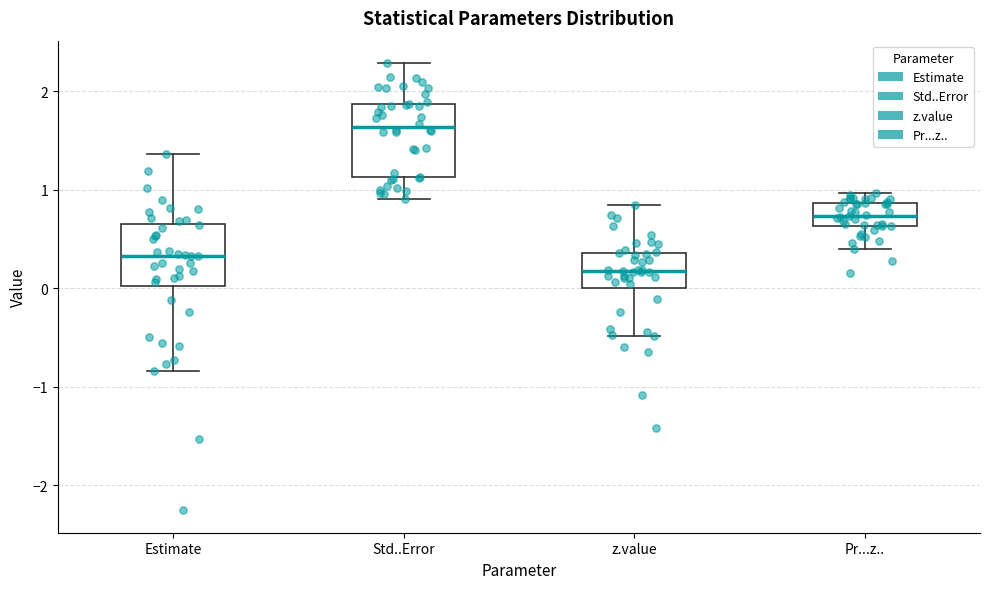

Where is the lower edge of the box for z.value on the y-axis? The values are not printed on the chart, so give them approximately, as read against the axis.

0.0